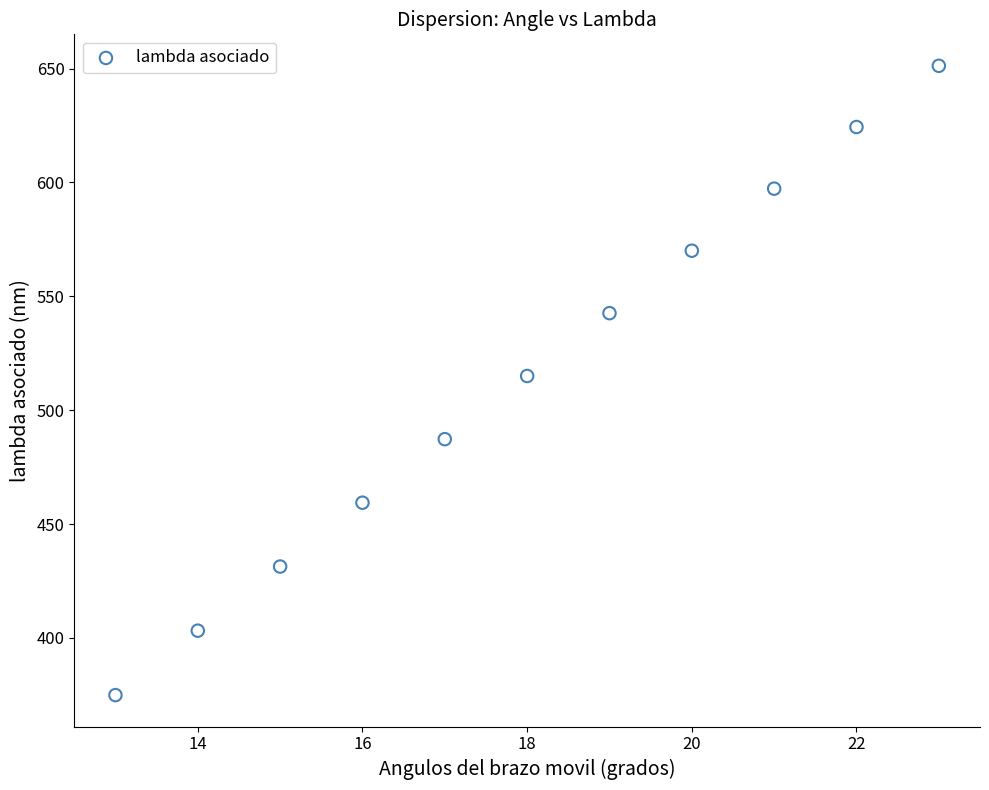

What is the range of X values (max minus min)?

10.0